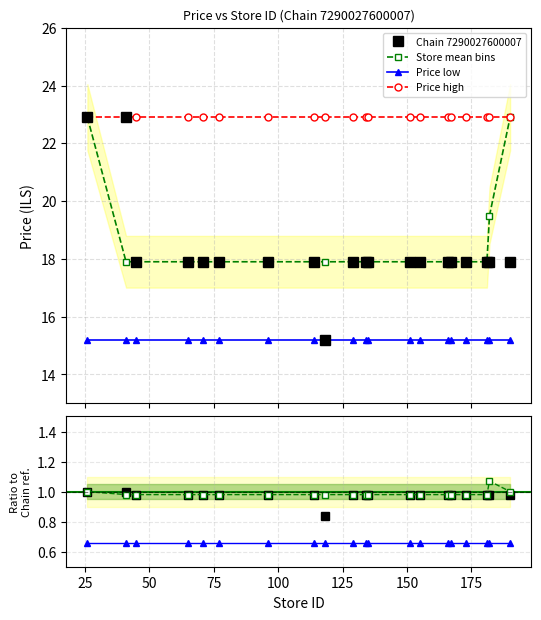

True or false: Price low and Chain 7290027600007 intersect in this chart.

False